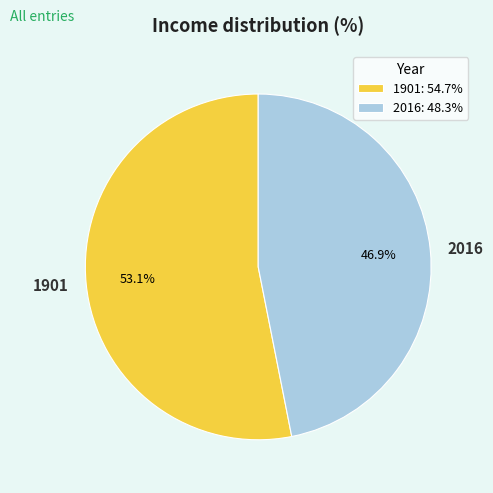

Is the sum of 2016 and 1901 greater than half?

Yes